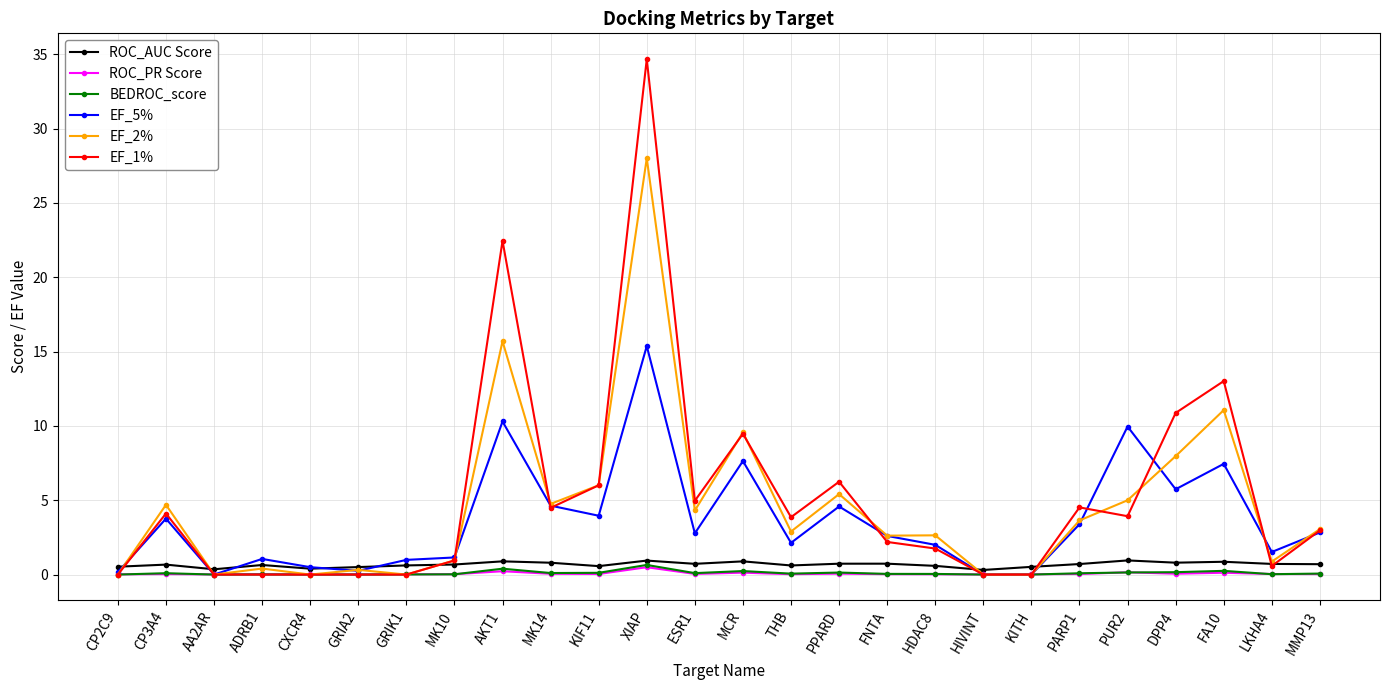

At which label does EF_5% reach its peak?

XIAP